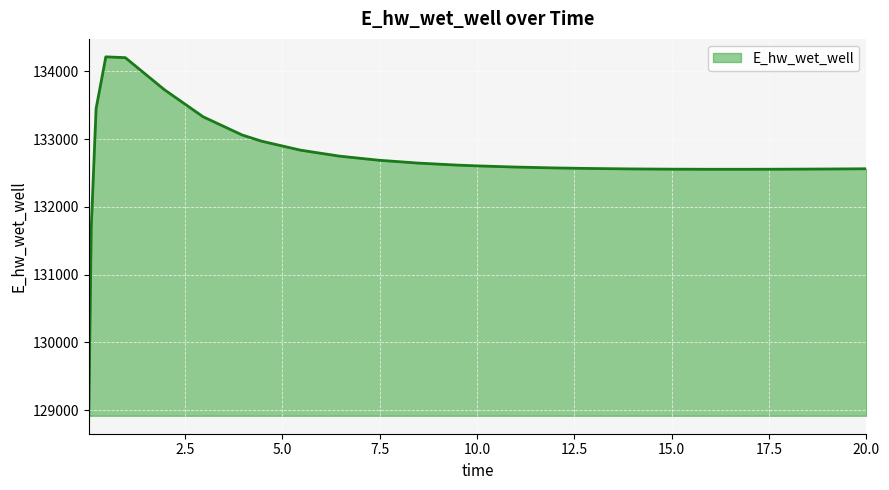

What is the greatest value displayed?

134214.1